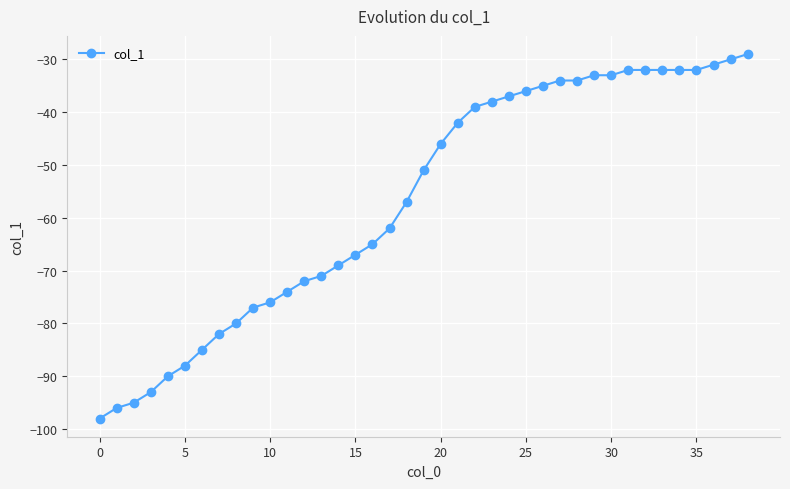

What is the value of the 2nd point from the left?

-96